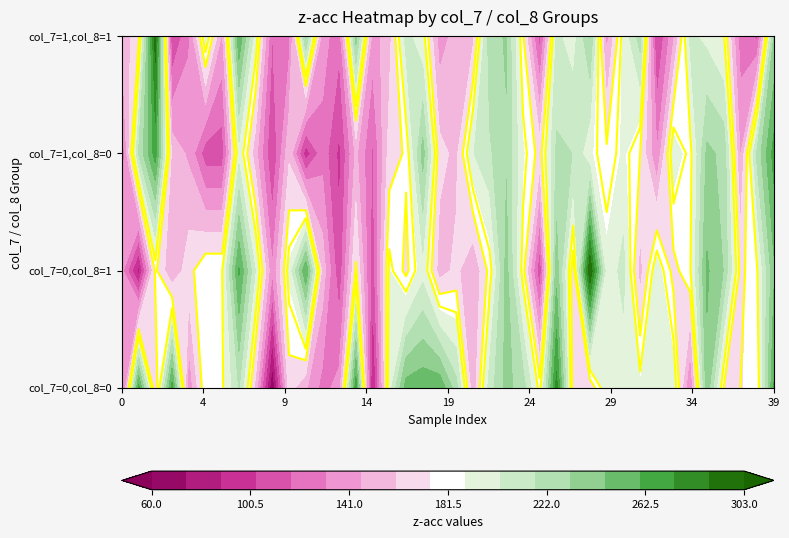

Reading left to right, list all the values displayed in this chart.

0_0: 0=113	1=265	2=160	3=266	4=134	5=185	6=183	7=218	8=155	9=60	10=167	11=148	12=126	13=137	14=269	15=82	16=195	17=253	18=256	19=258	20=223	21=149	22=210	23=236	24=224	25=180	26=280	27=166	28=164	29=196	30=194	31=190	32=200	33=196	34=129	35=242	36=174	37=174	38=176	39=261
0_1: 0=136	1=83	2=177	3=147	4=169	5=185	6=185	7=262	8=202	9=133	10=192	11=259	12=155	13=106	14=176	15=108	16=189	17=170	18=197	19=153	20=164	21=146	22=179	23=237	24=179	25=105	26=240	27=165	28=303	29=193	30=208	31=154	32=196	33=169	34=184	35=248	36=231	37=170	38=184	39=243
1_0: 0=118	1=218	2=267	3=155	4=143	5=109	6=109	7=197	8=151	9=103	10=157	11=94	12=126	13=99	14=149	15=115	16=167	17=176	18=238	19=165	20=156	21=202	22=215	23=230	24=190	25=168	26=220	27=217	28=191	29=177	30=191	31=174	32=132	33=197	34=181	35=235	36=228	37=144	38=221	39=266
1_1: 0=149	1=171	2=295	3=102	4=129	5=197	6=143	7=258	8=194	9=117	10=125	11=233	12=138	13=122	14=238	15=139	16=154	17=209	18=191	19=138	20=152	21=156	22=226	23=233	24=175	25=110	26=206	27=196	28=232	29=140	30=192	31=224	32=100	33=143	34=206	35=199	36=187	37=124	38=114	39=232